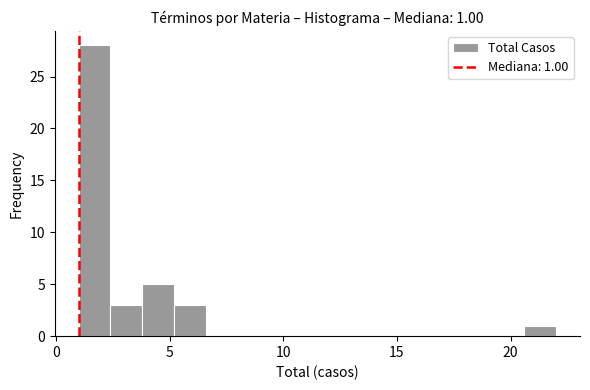

Read against the x-axis, roughly where is the centre of the tallest bar?

1.5